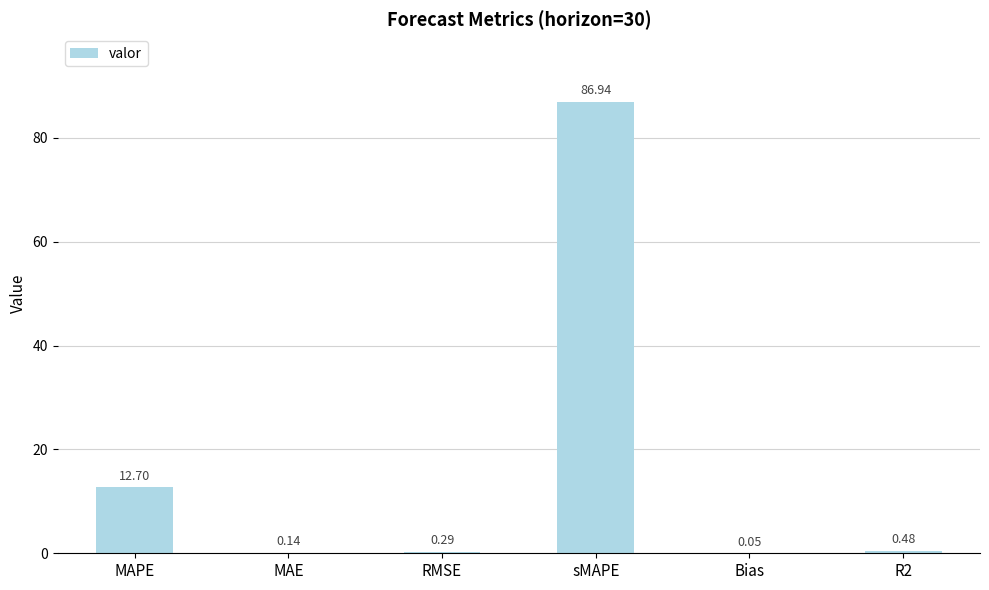

What is the approximate value at sMAPE?

86.9